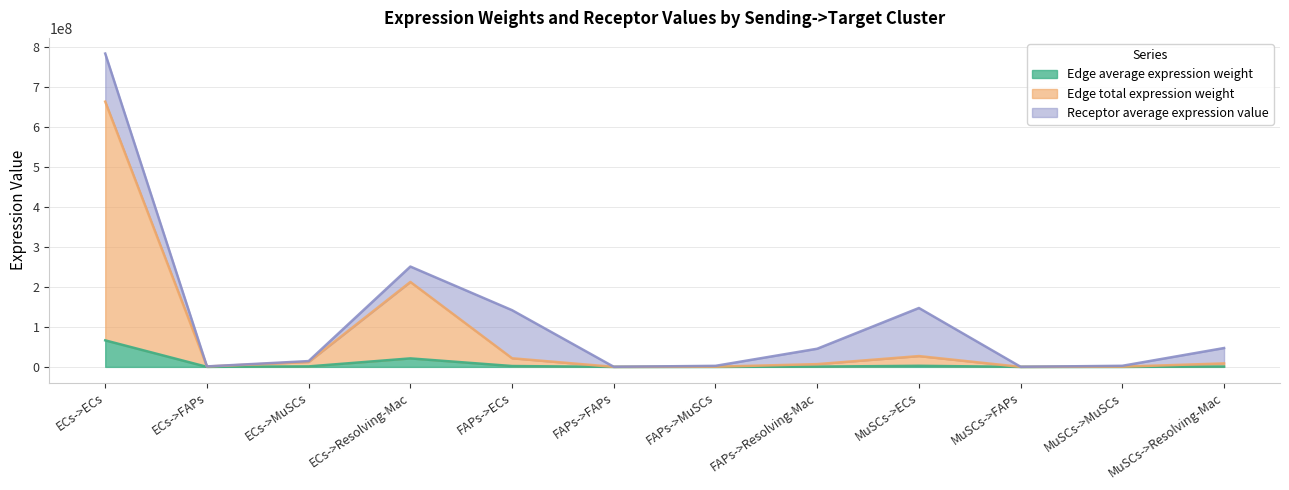

At which category does Edge average expression weight reach its first local valley?

ECs->FAPs